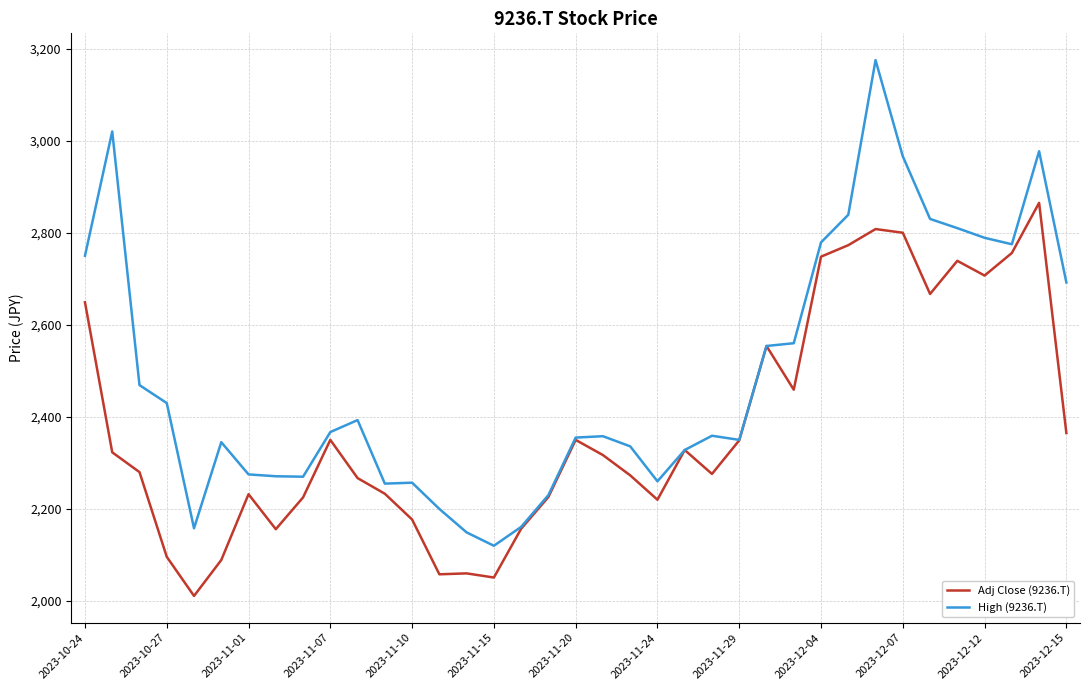

Which series has the largest total across all categories?

High (9236.T)